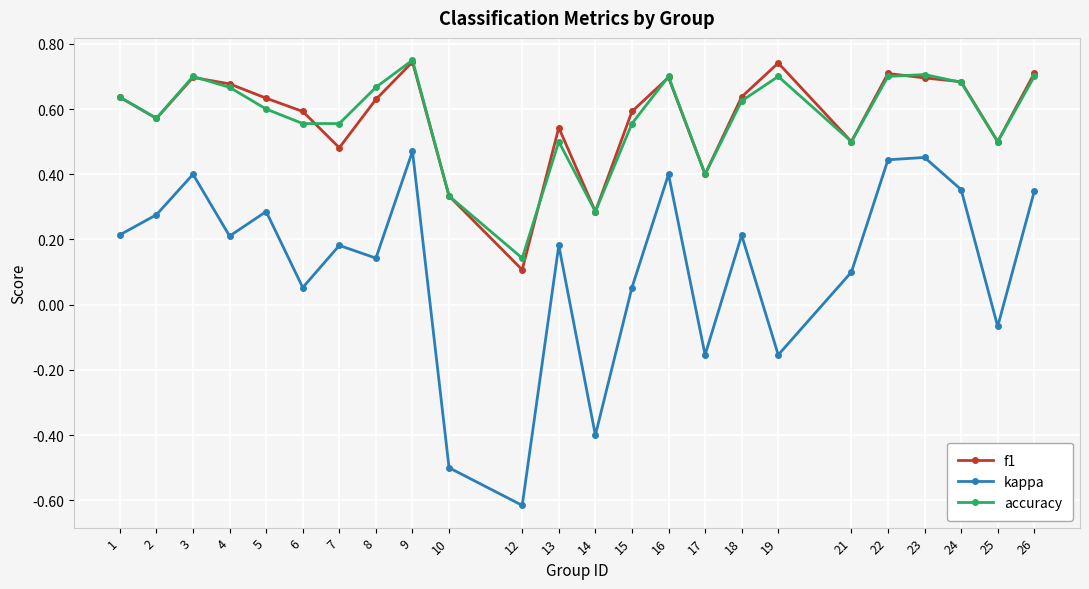

Which series has the widest spread of values?

kappa